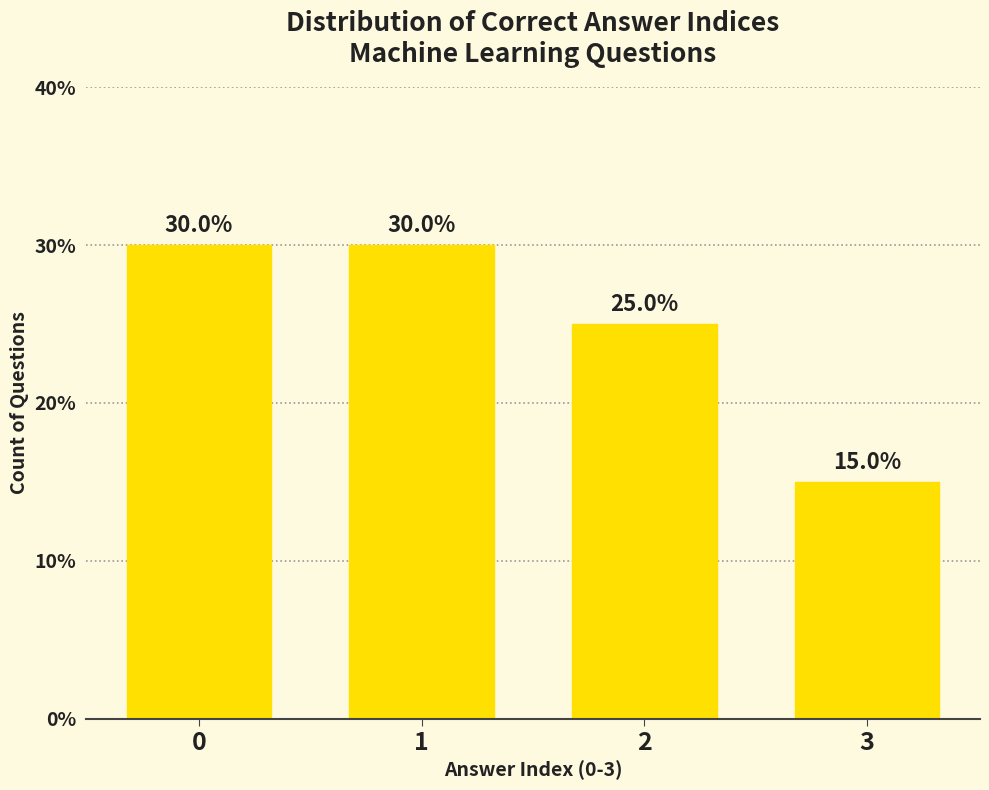

How many data points are less than 30?

2